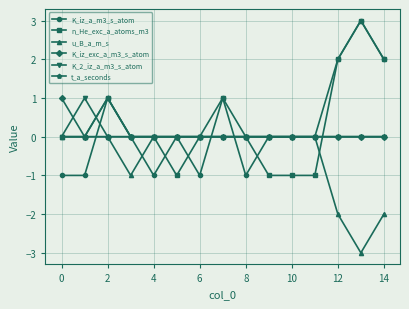

Count the number of data series in this chart.

6